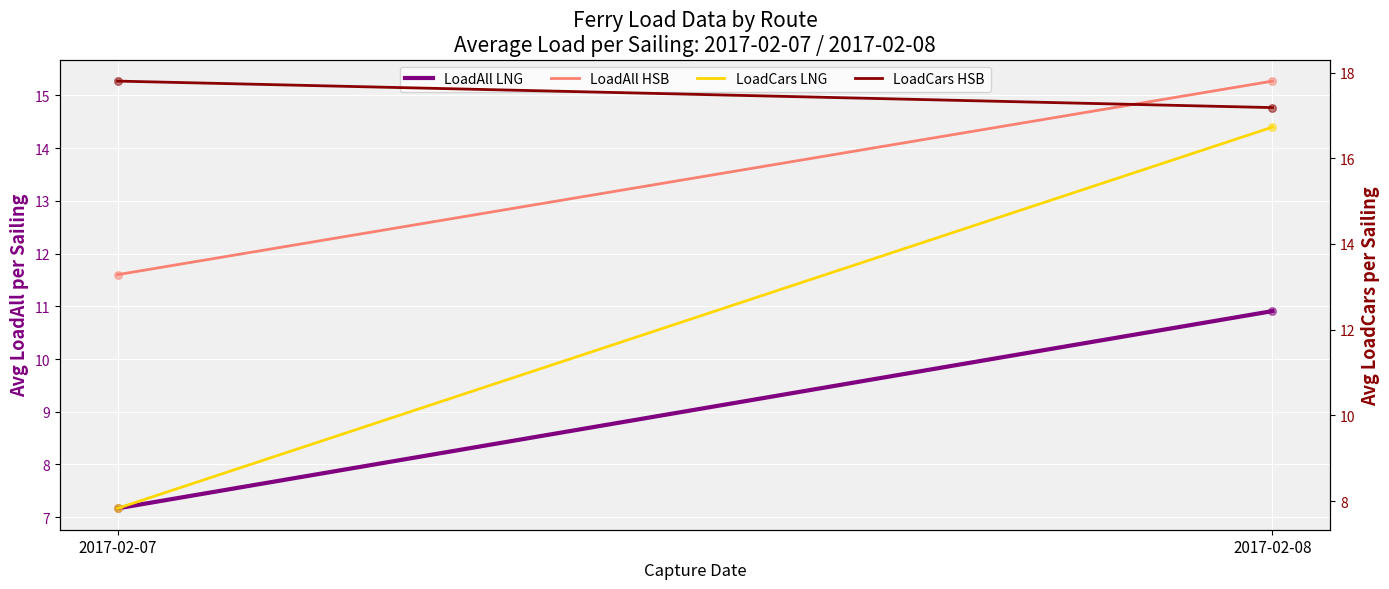

Which series has the largest total across all categories?

LoadCars HSB